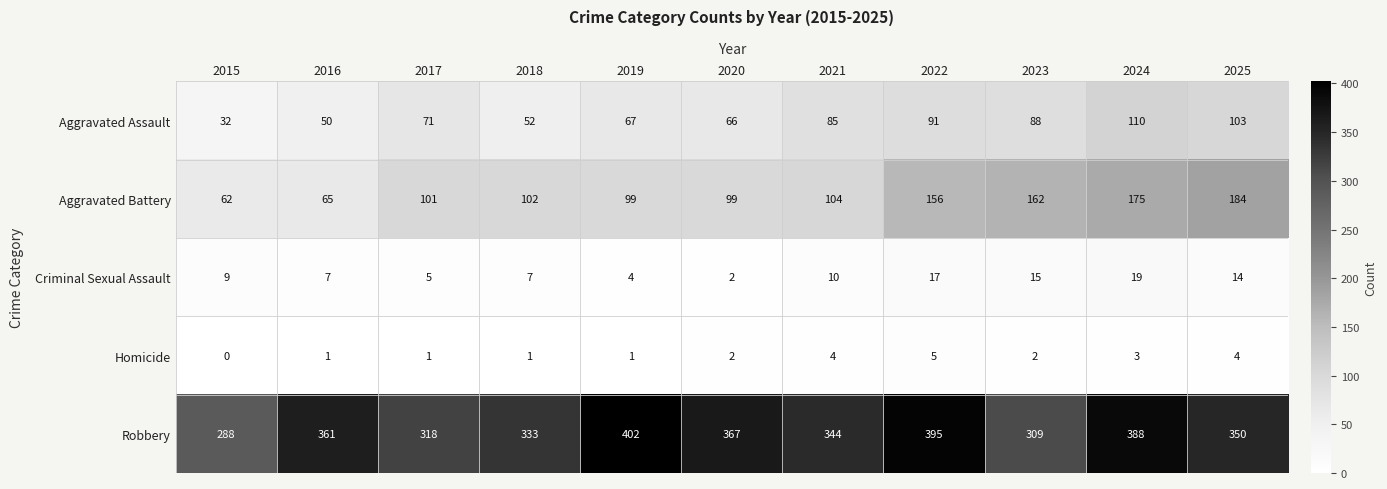

At which label is Robbery closest to 345?

2021